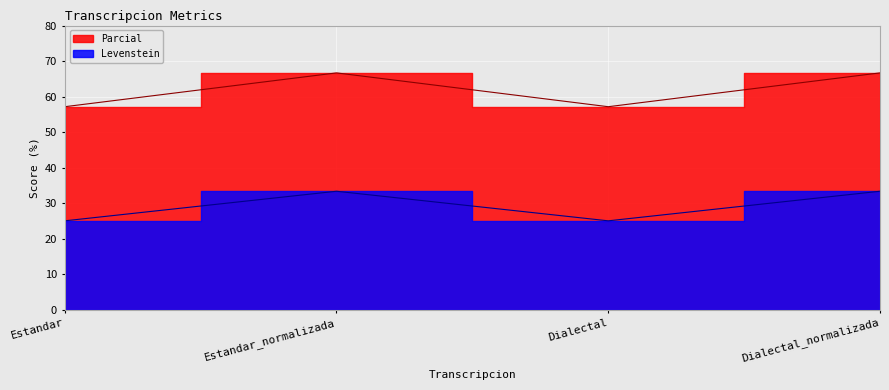

What is the minimum value shown in the chart?

25.0